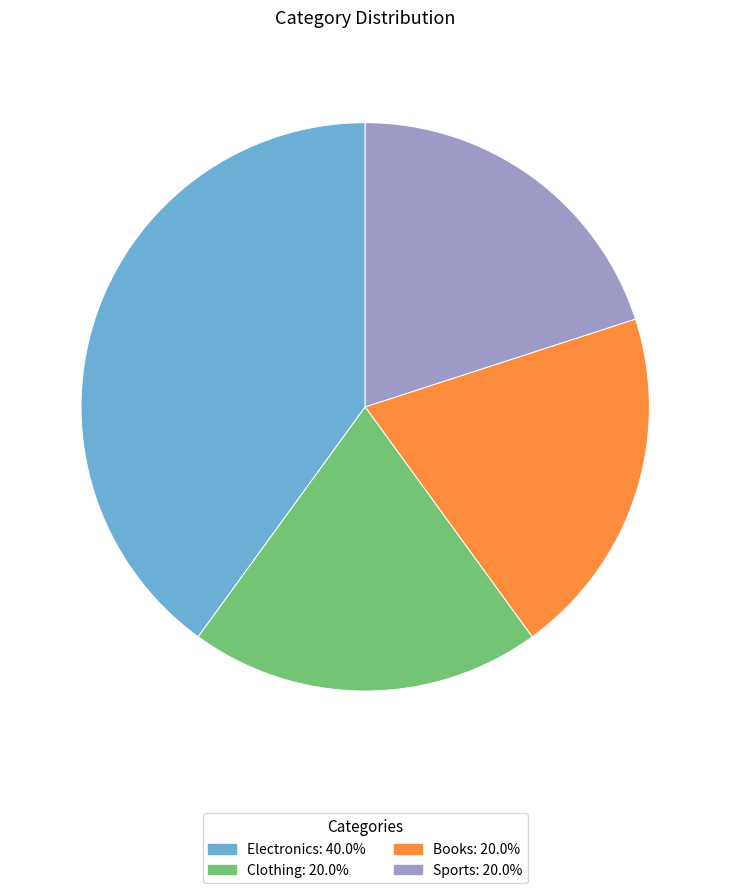

Approximately how many times larger is the value at Electronics compared to Books?

2.0